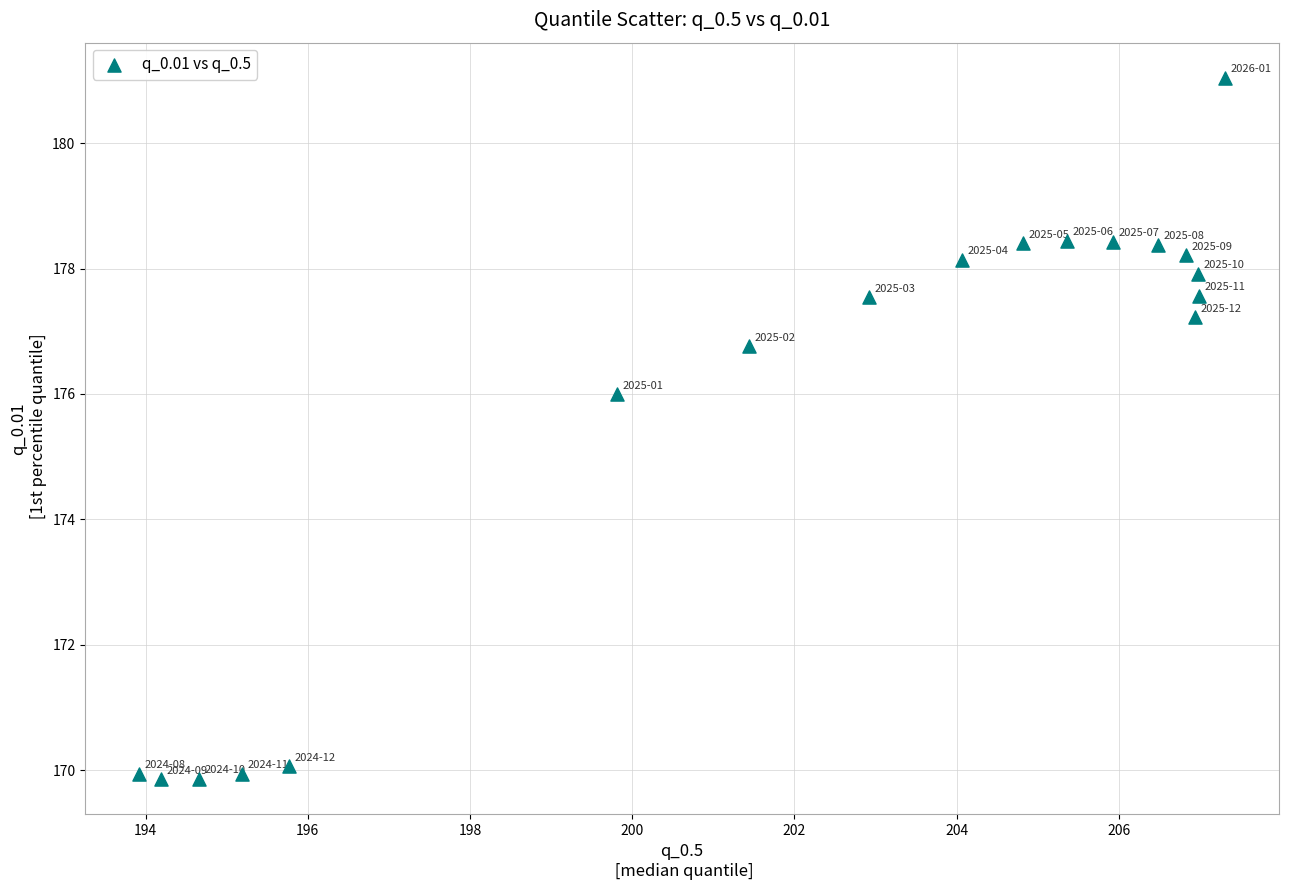

What Y value in the scatter plot is closest to 175?

176.0